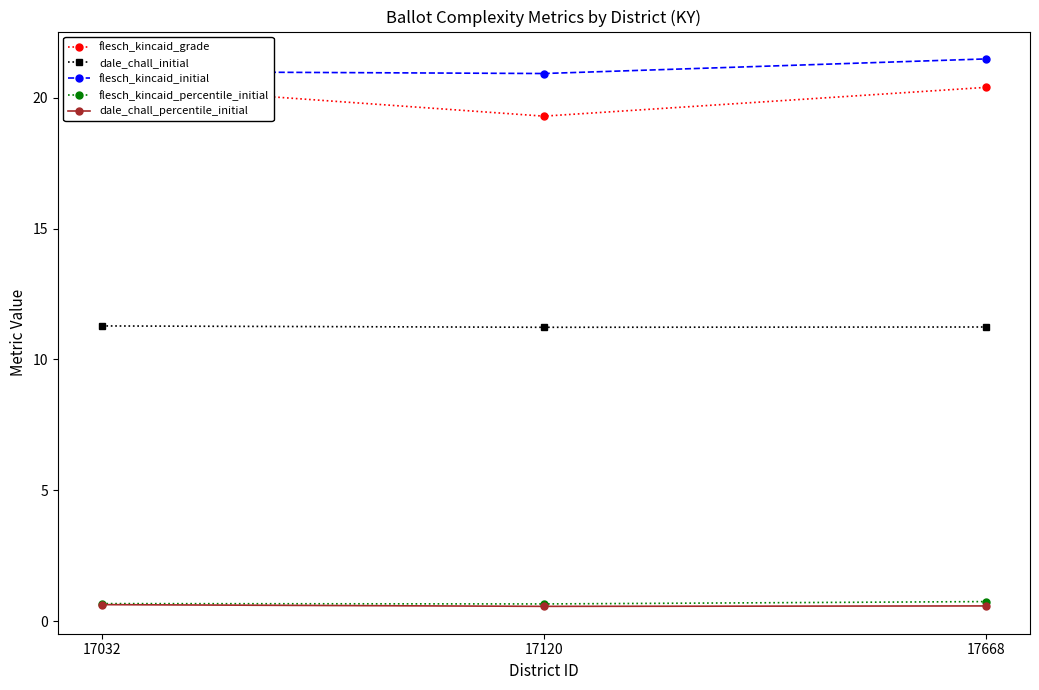

At 17032, list the series in order from largest to smallest.

flesch_kincaid_initial, flesch_kincaid_grade, dale_chall_initial, flesch_kincaid_percentile_initial, dale_chall_percentile_initial